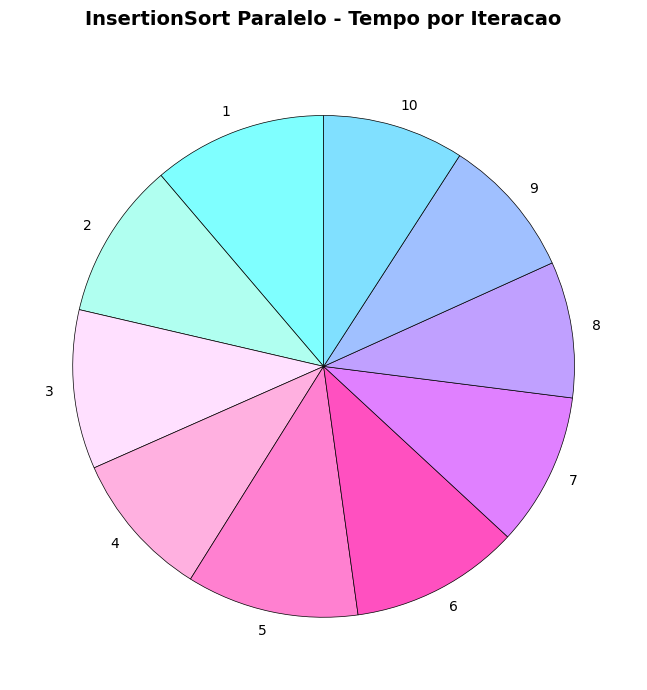

How many segments does this pie chart have?

10